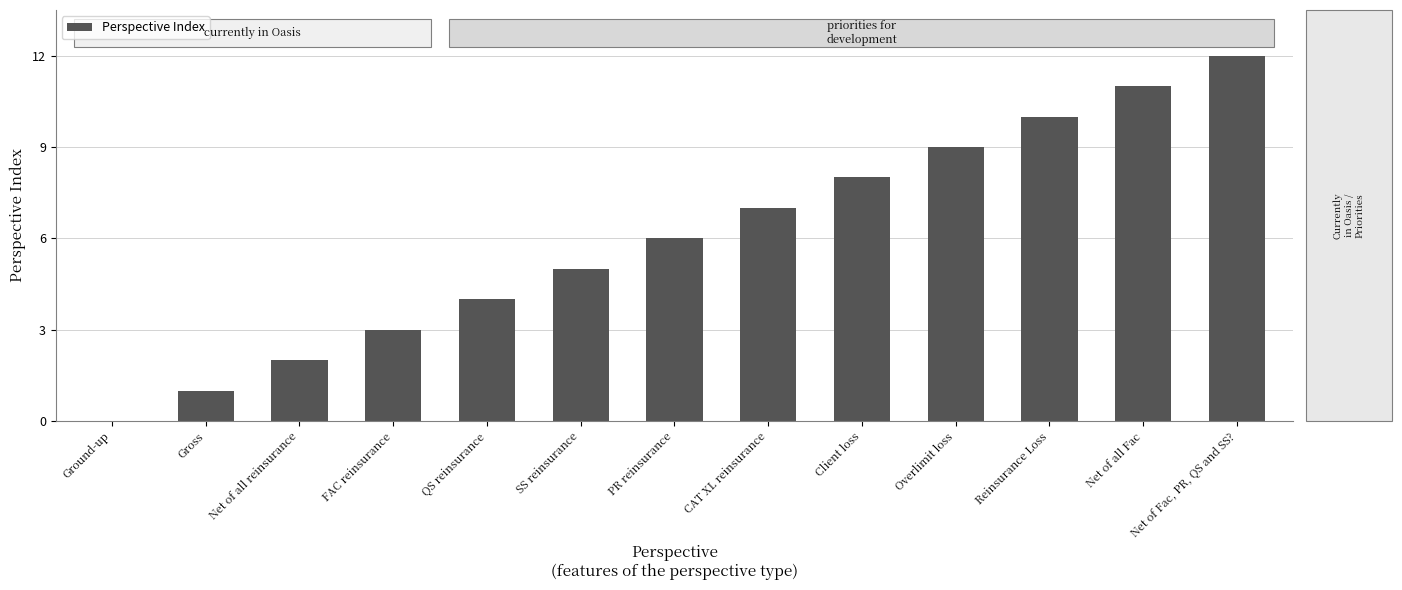

How many positive values are there?

12